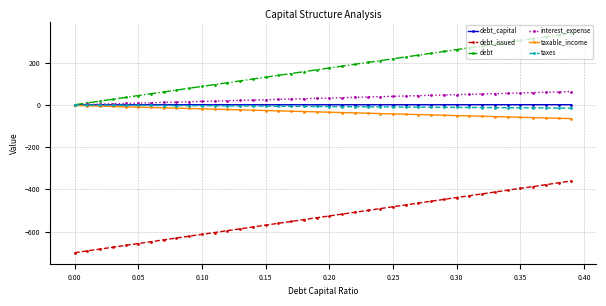

What is the average value of the debt_capital series?

0.2